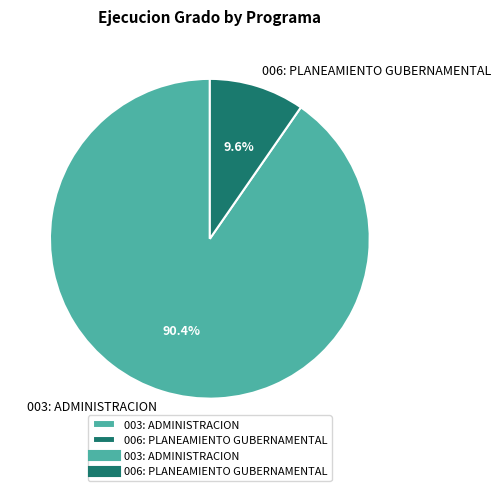

Does 006: PLANEAMIENTO GUBERNAMENTAL account for over 50% of the chart?

No